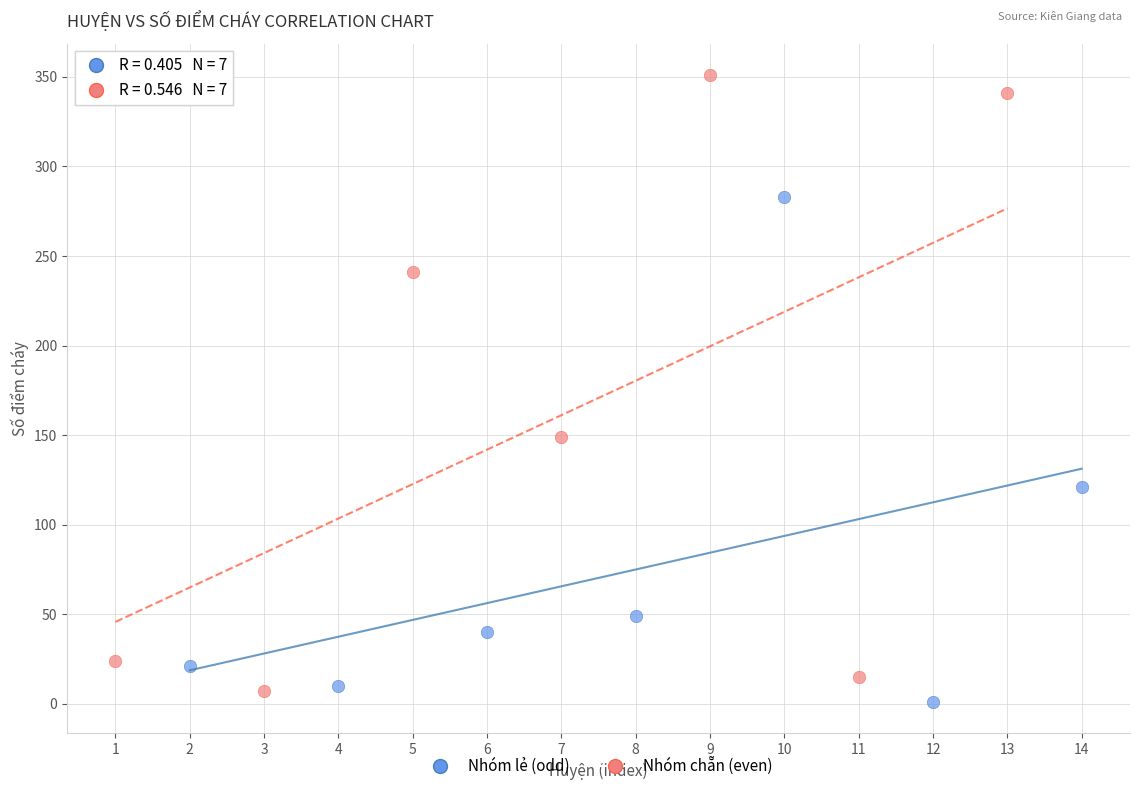

Which series has the widest spread of Y values?

Nhóm chẵn (even)